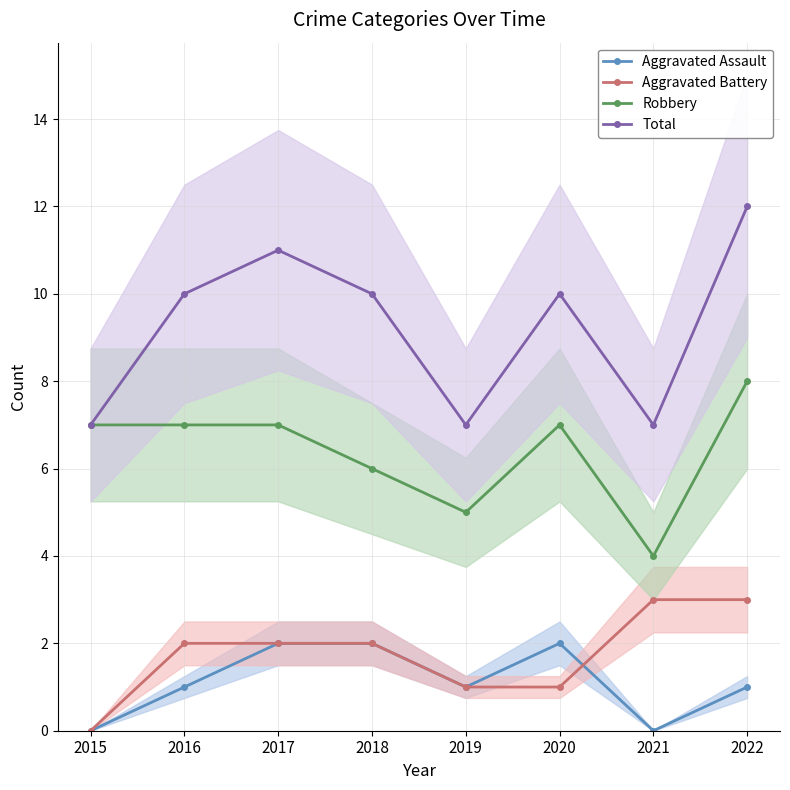

What is the total value across all series at 2019?

14